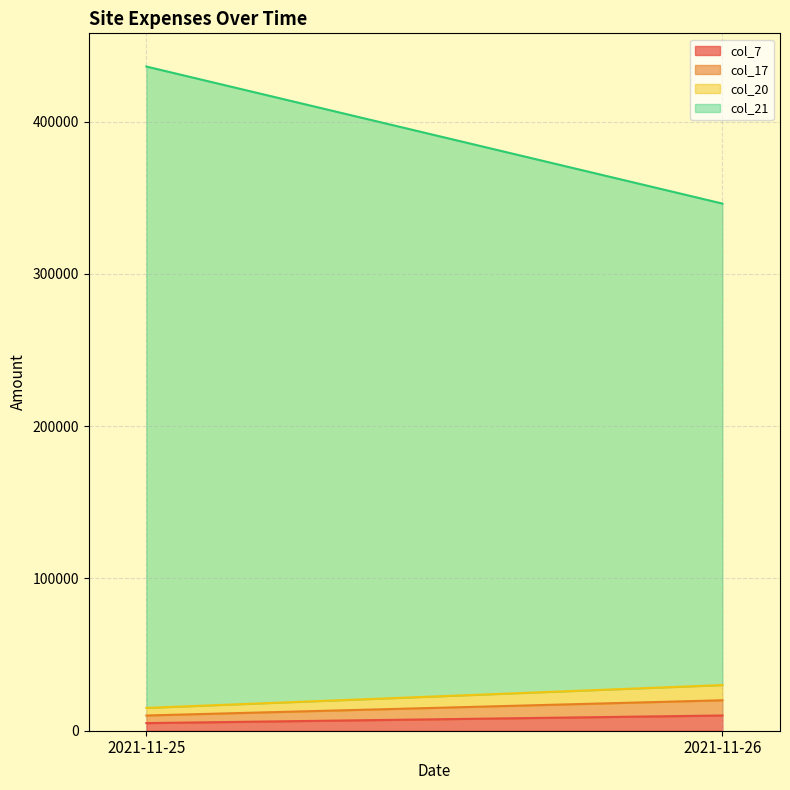

What is the sum of all col_20 values?

15000